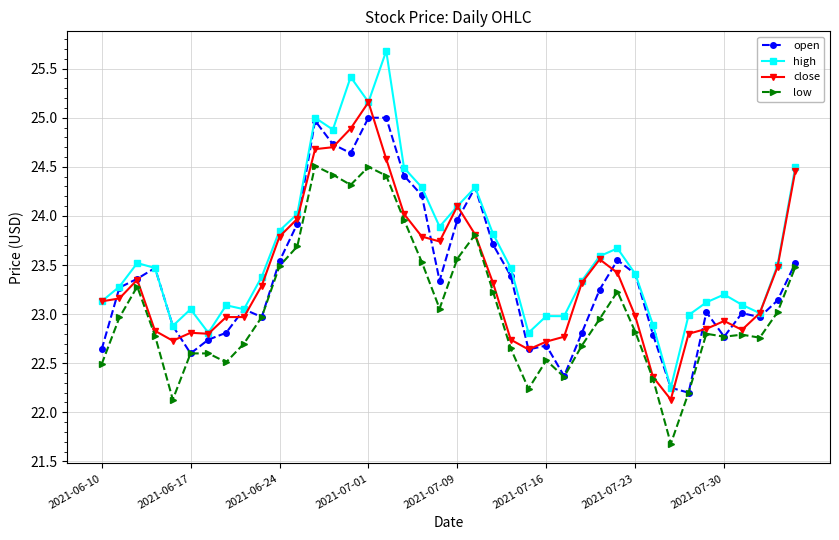

True or false: high and low cross at least once.

False